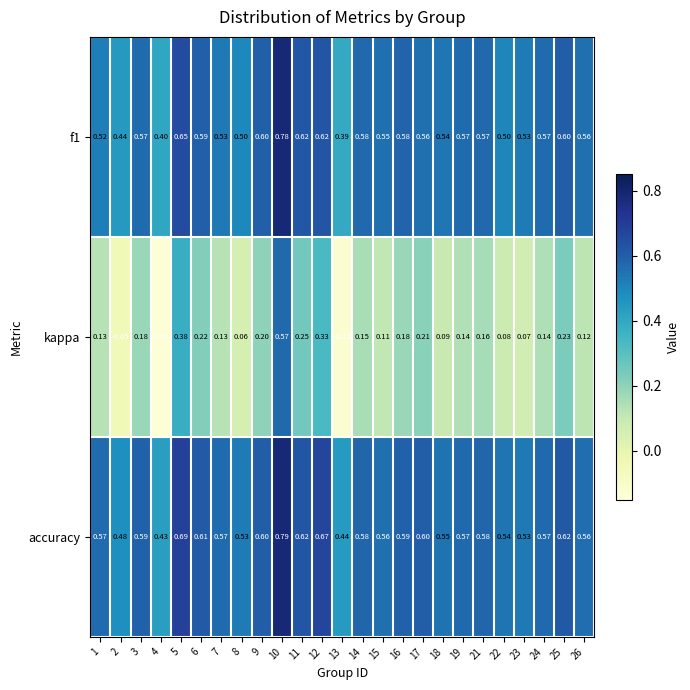

Which series has the largest range (max minus min)?

kappa